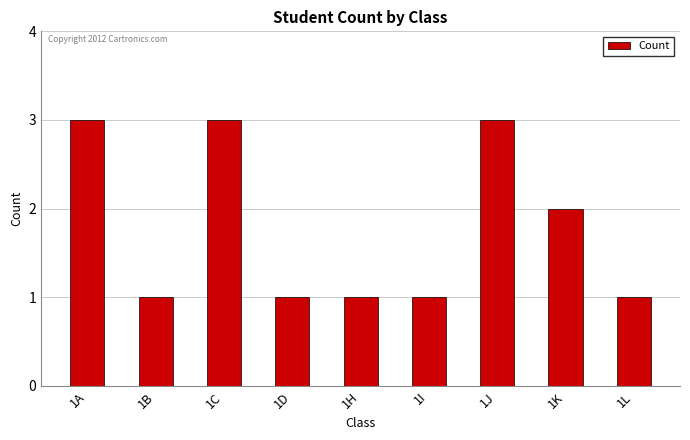

Which has a higher value, 1K or 1I?

1K